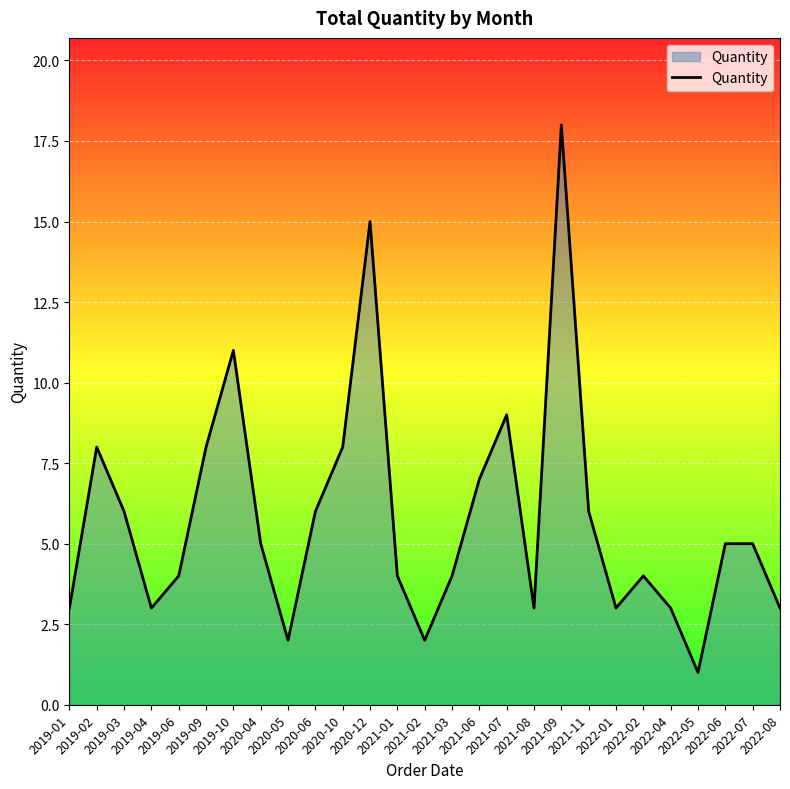

What is the maximum value shown in the chart?

18